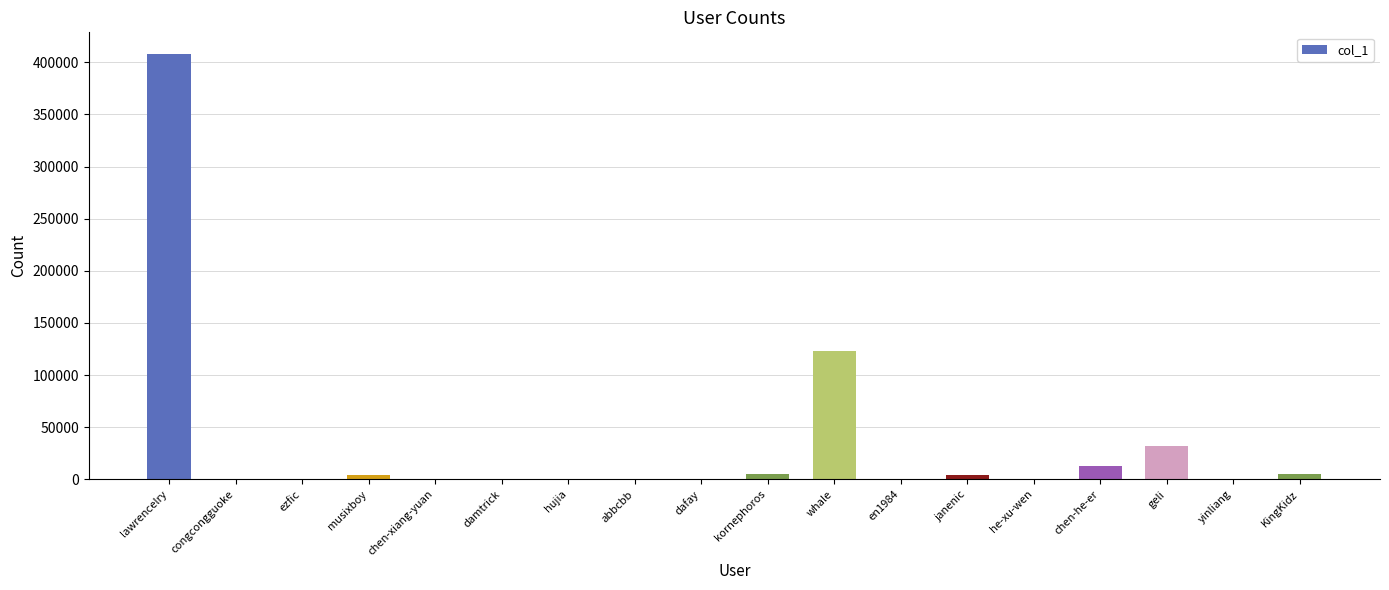

Which category has the highest value across all series?

lawrencelry